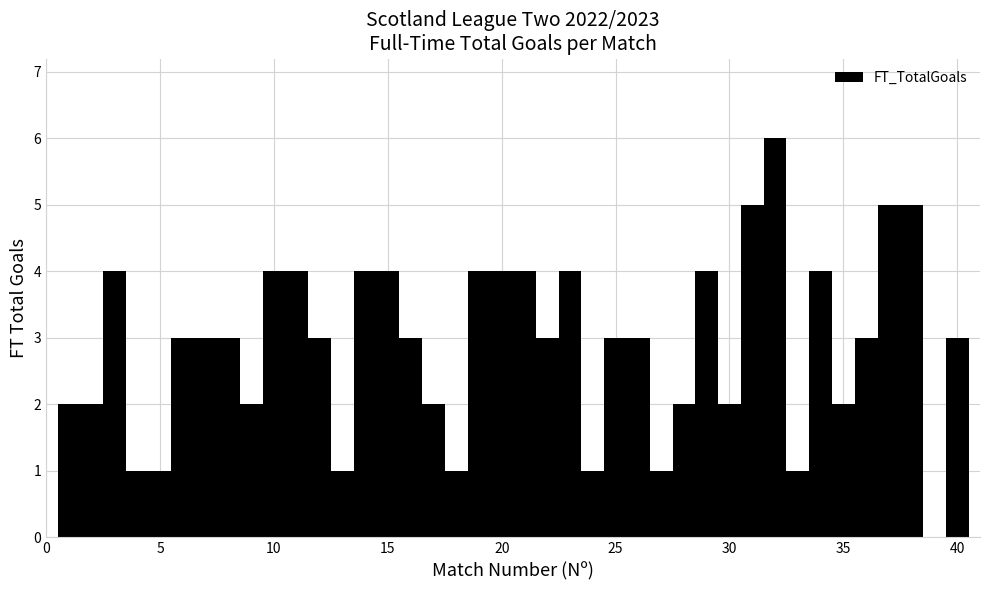

Read against the x-axis, roughly where is the centre of the tallest bar?

32.0